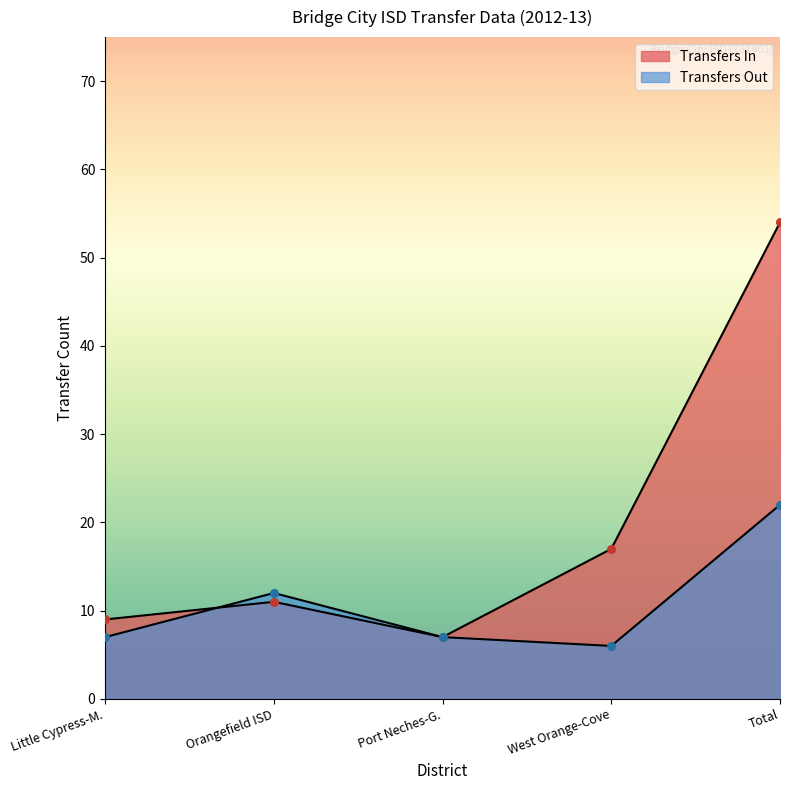

What is the change in value from Little Cypress-M. to Total?

+45